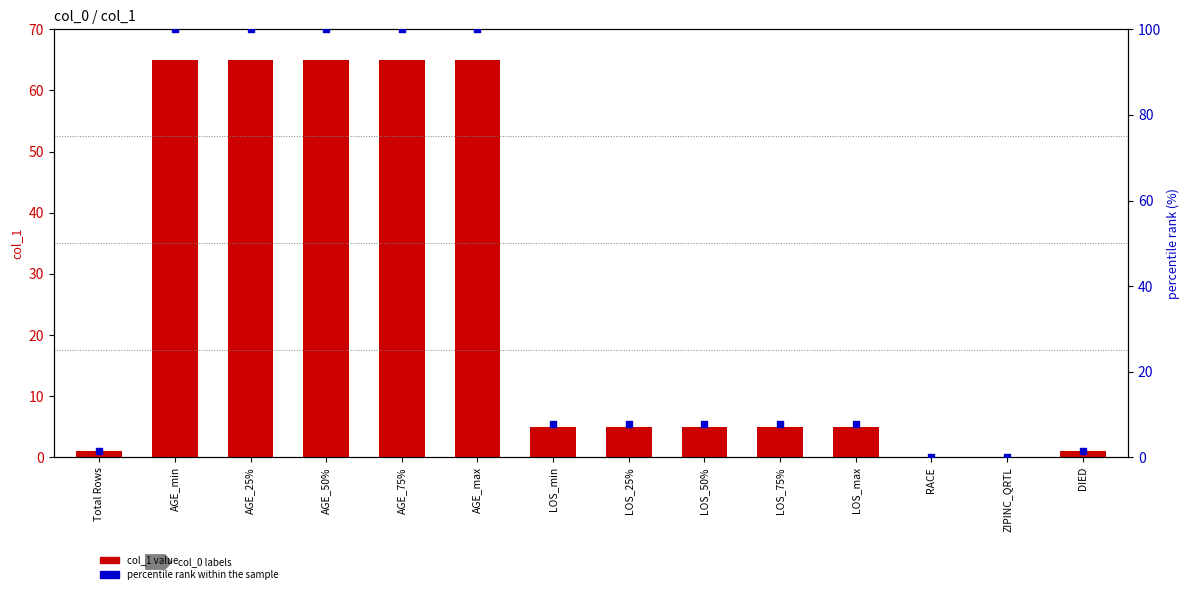

Which series reaches the maximum Y coordinate?

percentile rank within the sample